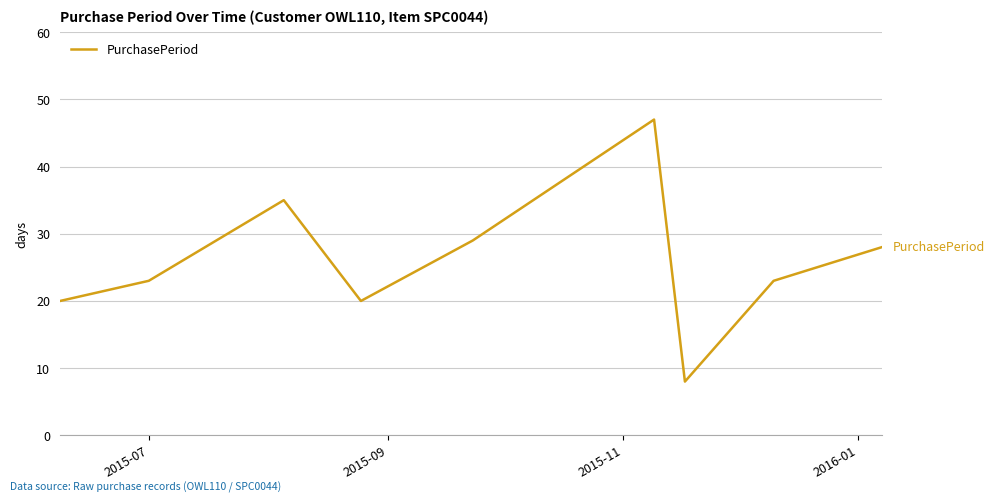

Reading left to right, list all the values displayed in this chart.

20	23	35	20	29	47	8	23	28